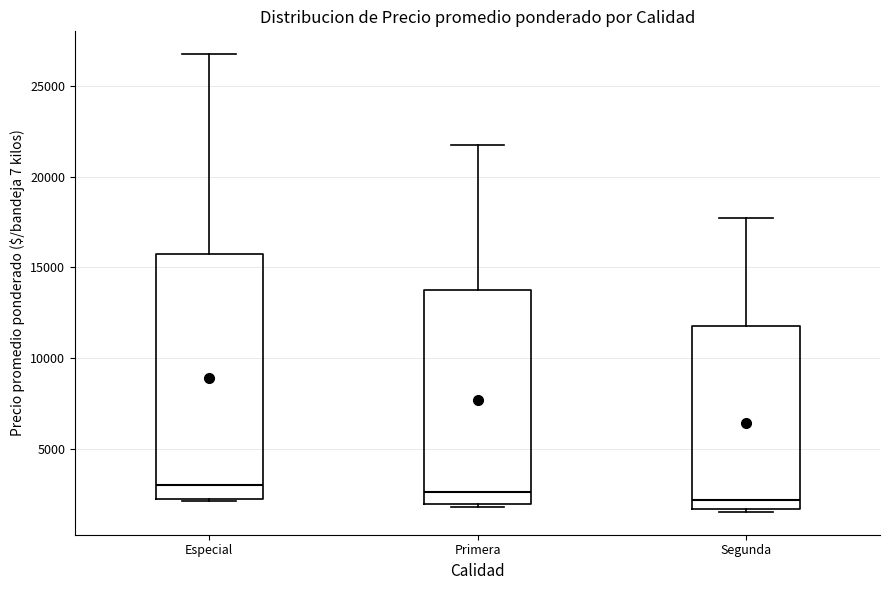

Which box is the tallest, from its lower edge to its upper edge?

Especial